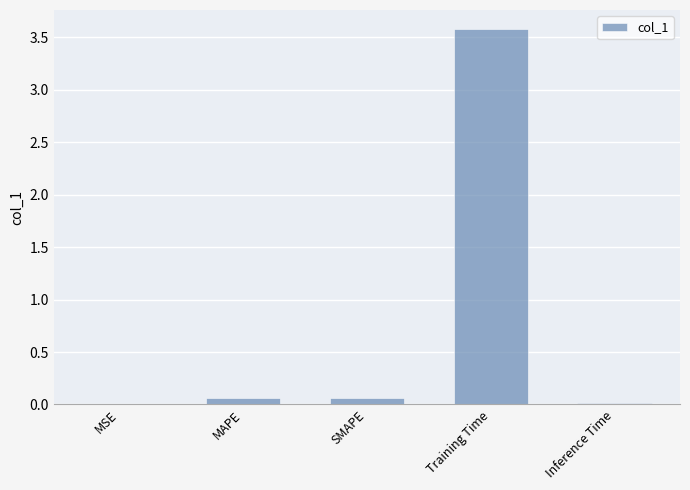

Between Training Time and MSE, which is larger?

Training Time